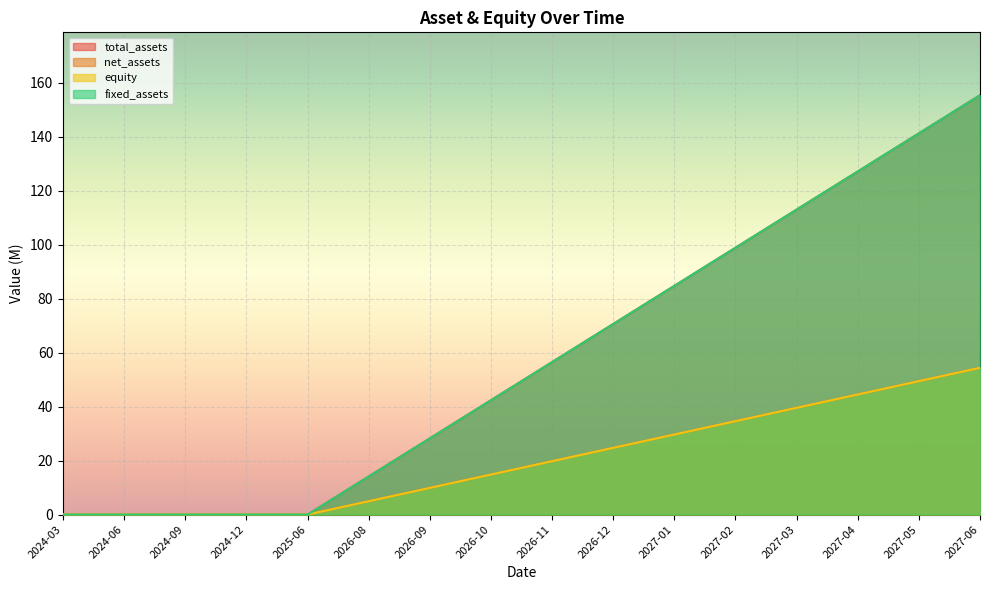

Which category has the lowest value across all series?

2024-03